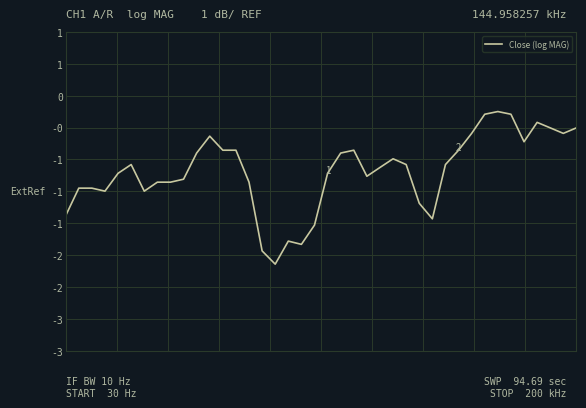

How many interior local peaks (higher than both neighbors) does the data have?

7